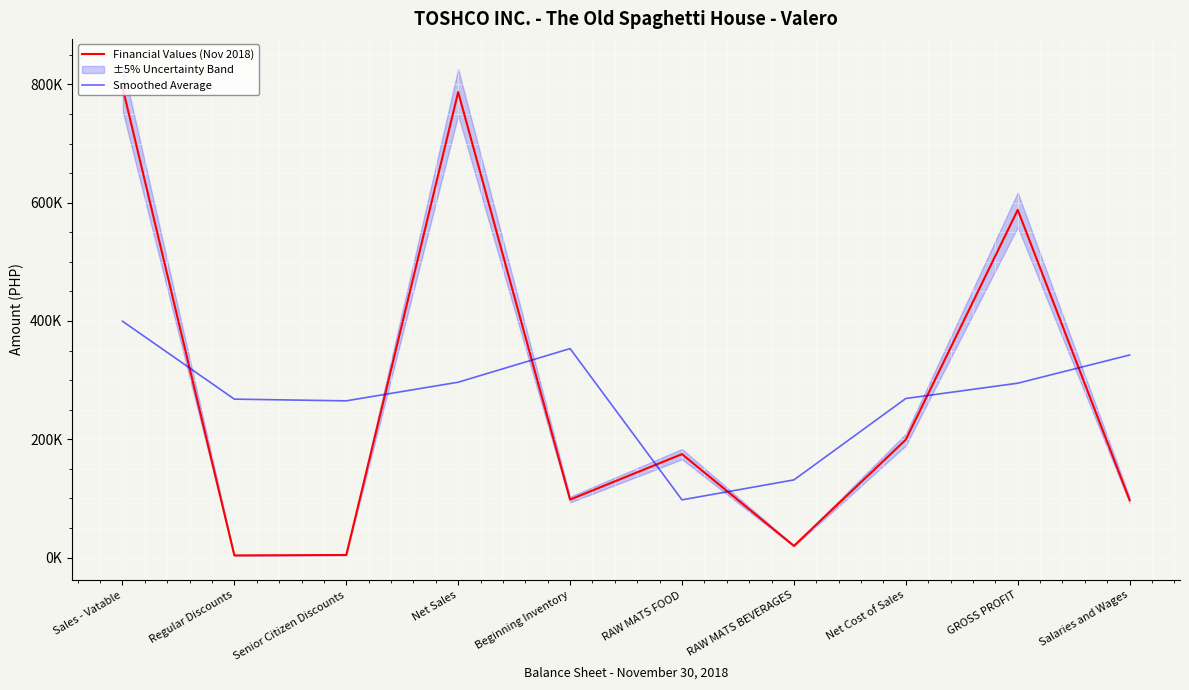

True or false: Financial Values (Nov 2018) has a value of 199273.9 at Net Cost of Sales.

True